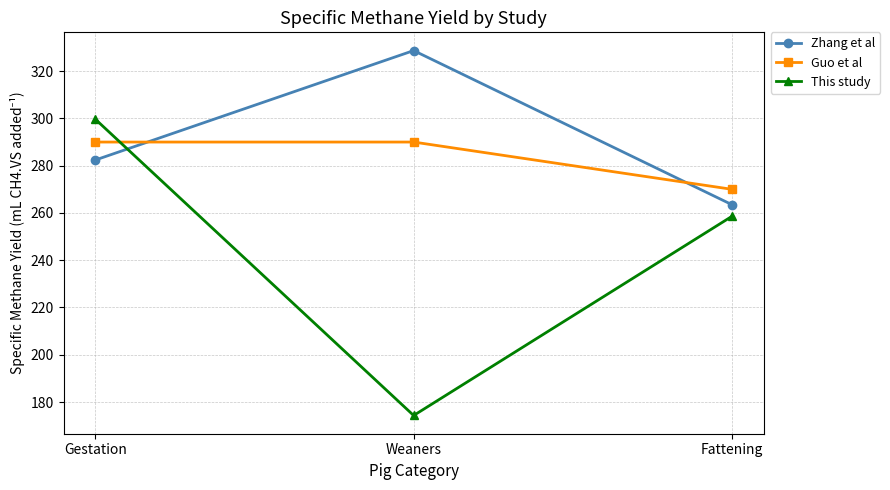

What is the difference between the This study values at Gestation and Fattening?

41.1